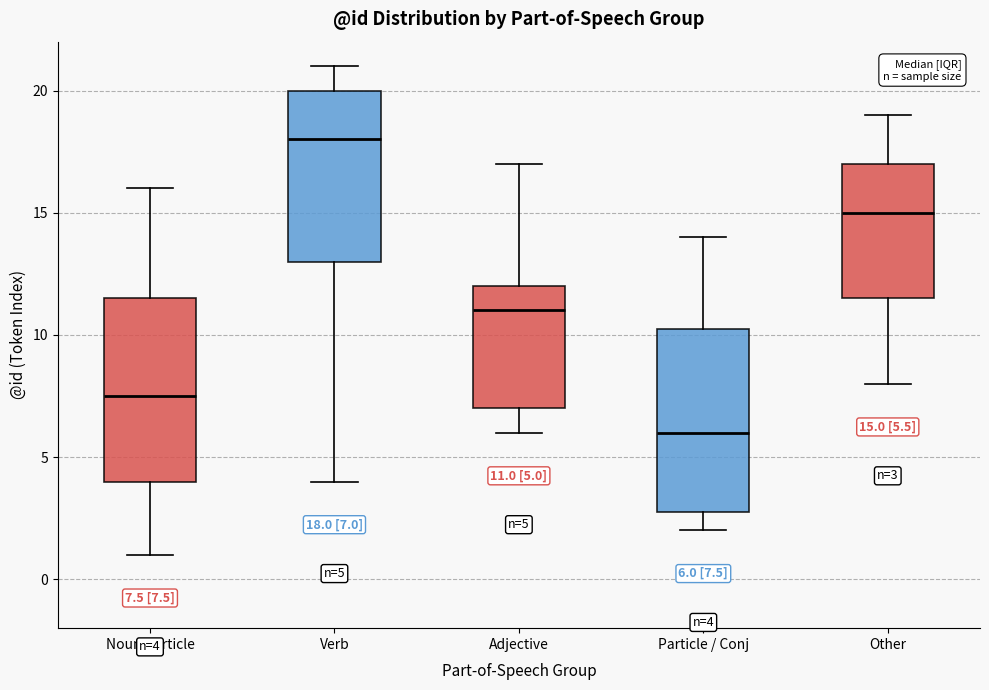

Which box's median line is the lowest?

Particle / Conj